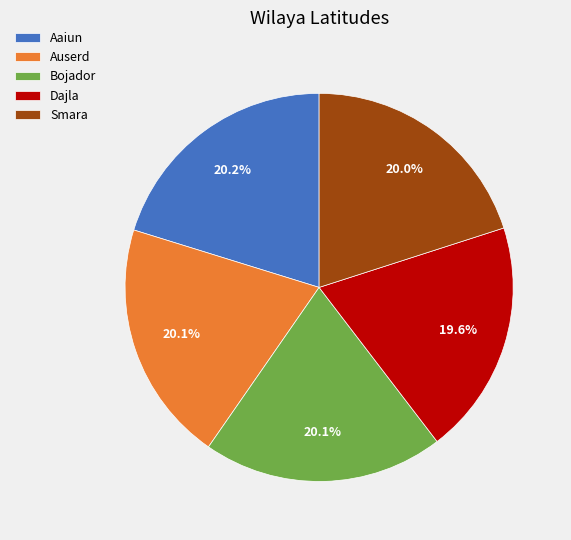

Is the sum of Smara and Aaiun greater than half?

No